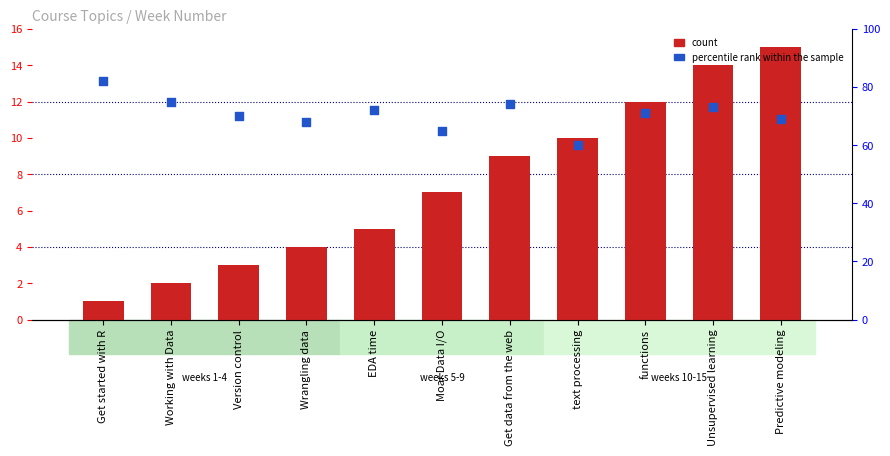

Which series contains the highest Y value?

percentile rank within the sample